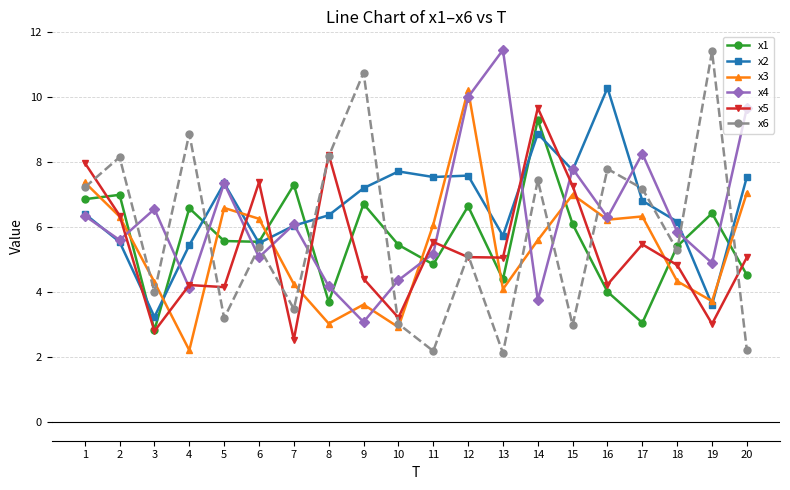

What is the minimum value shown in the chart?

2.1